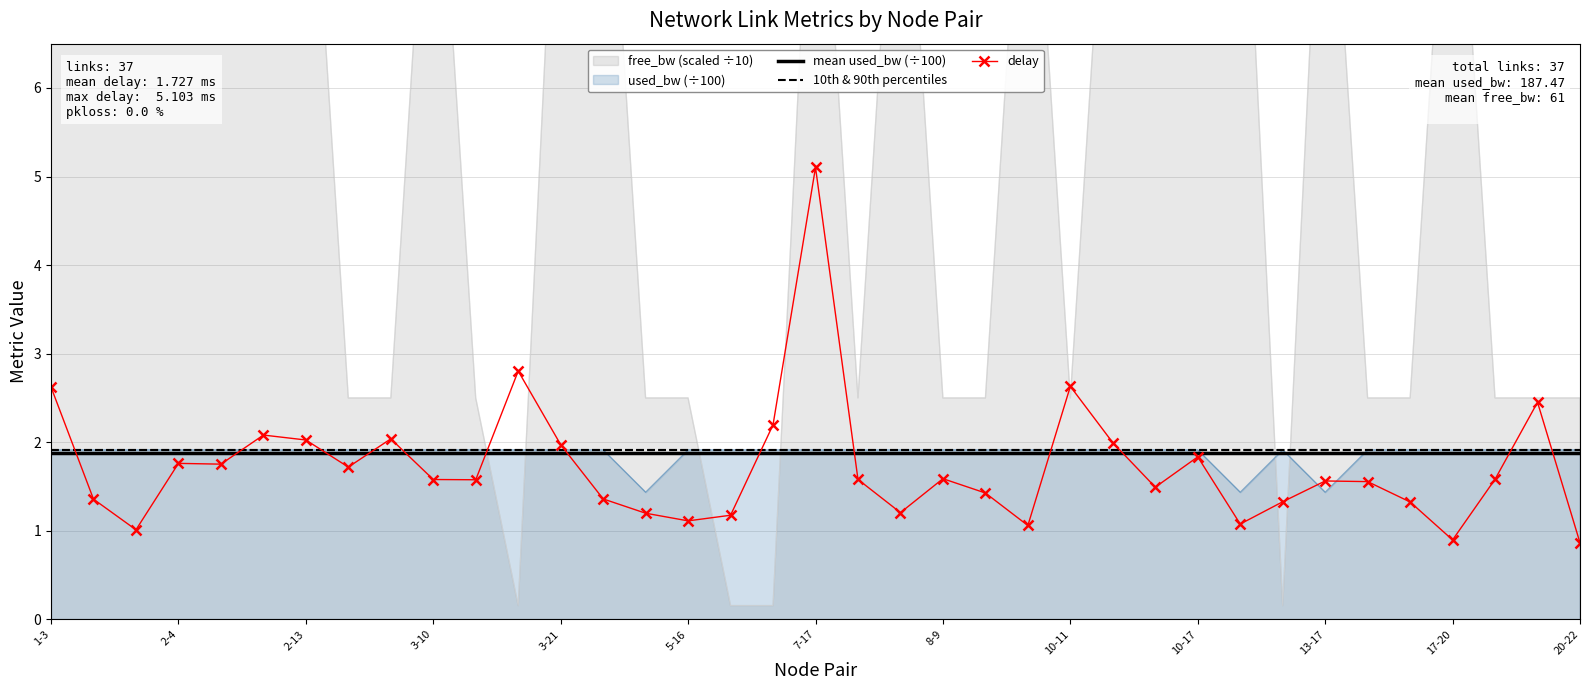

How many intersections are there between delay and mean used_bw (÷100)?

13